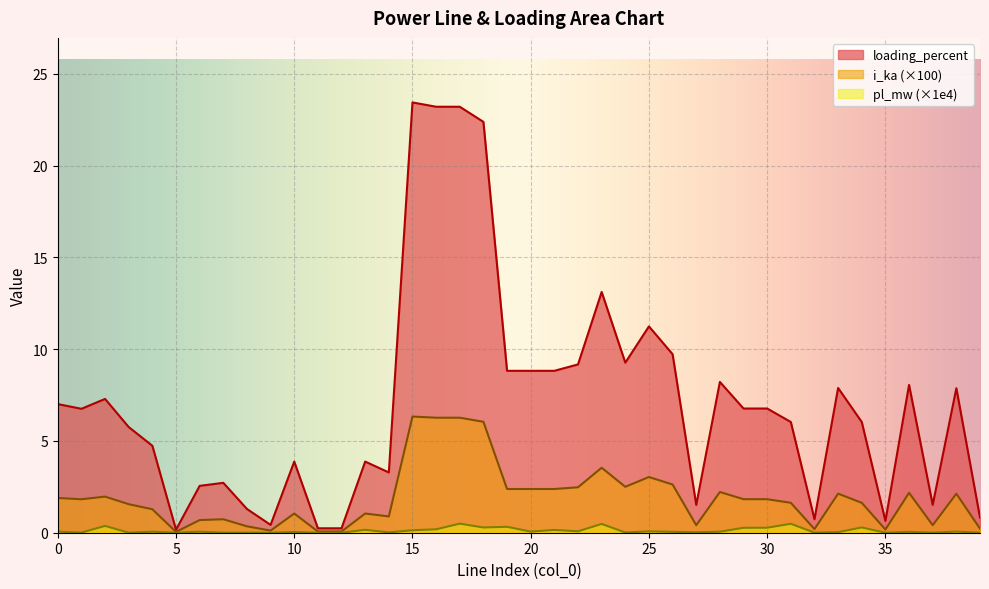

Which category has the highest value across all series?

15